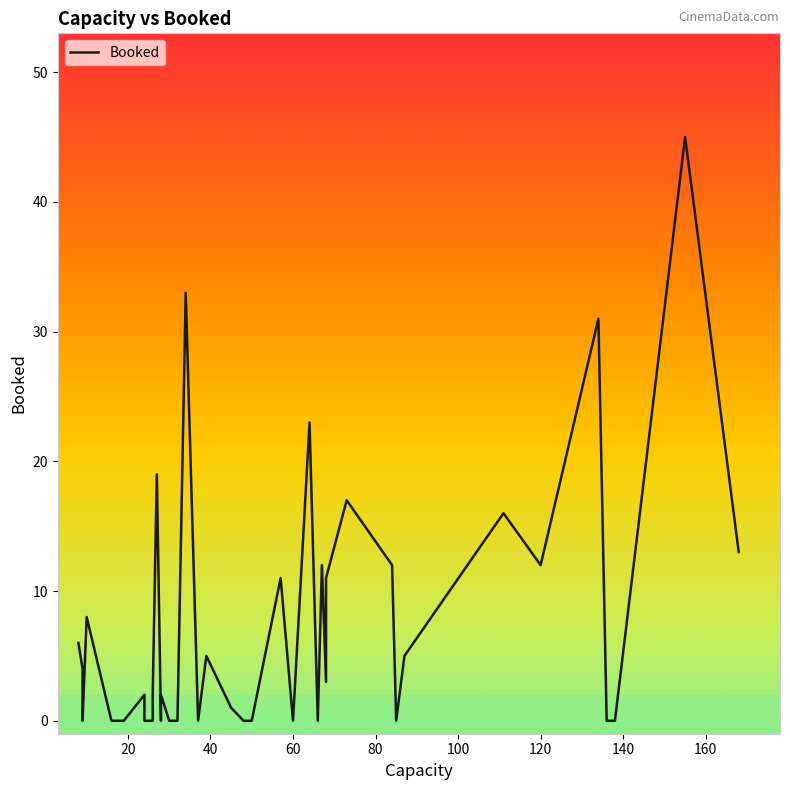

What is the difference between the maximum and minimum values?

45